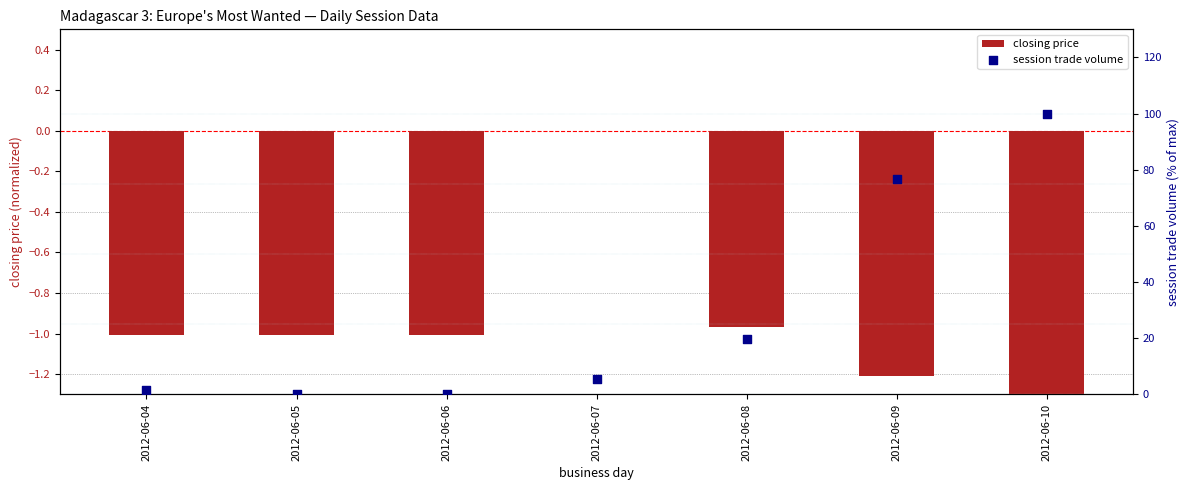

Which series contains the highest Y value?

session trade volume